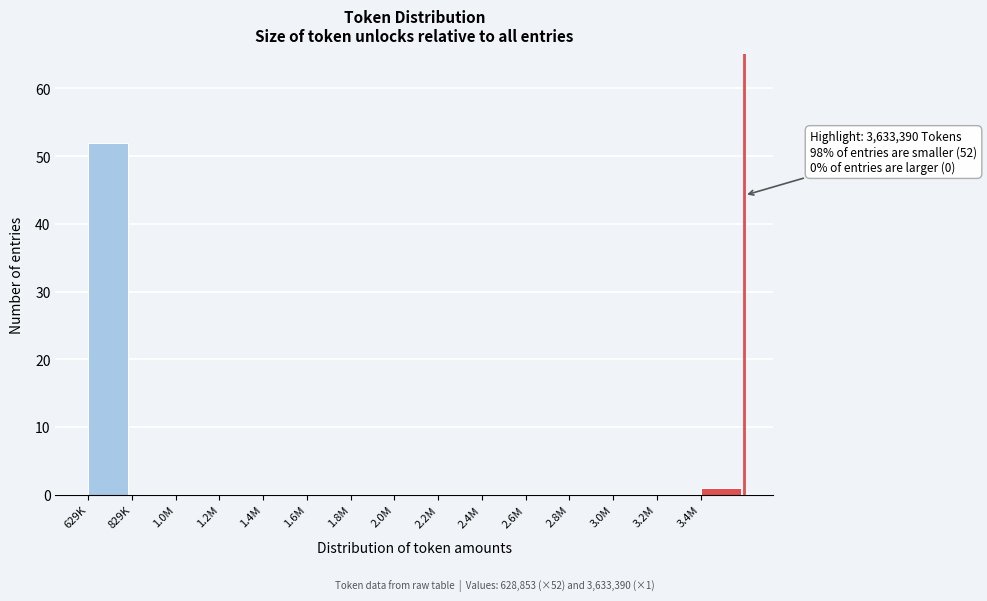

Reading left to right, what are all the values shown in this chart?

629K=52	829K=0	1.0M=0	1.2M=0	1.4M=0	1.6M=0	1.8M=0	2.0M=0	2.2M=0	2.4M=0	2.6M=0	2.8M=0	3.0M=0	3.2M=0	3.4M=1